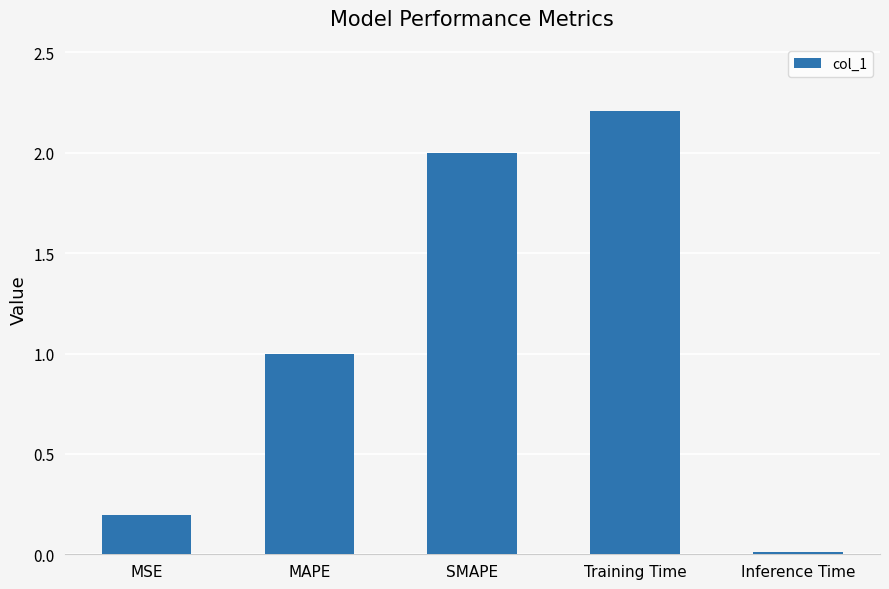

What value does the data have at MAPE?

1.0